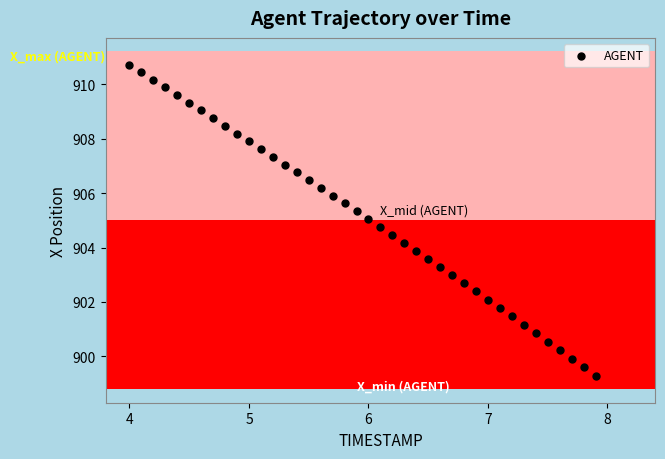

What is the range of X values (max minus min)?

3.9